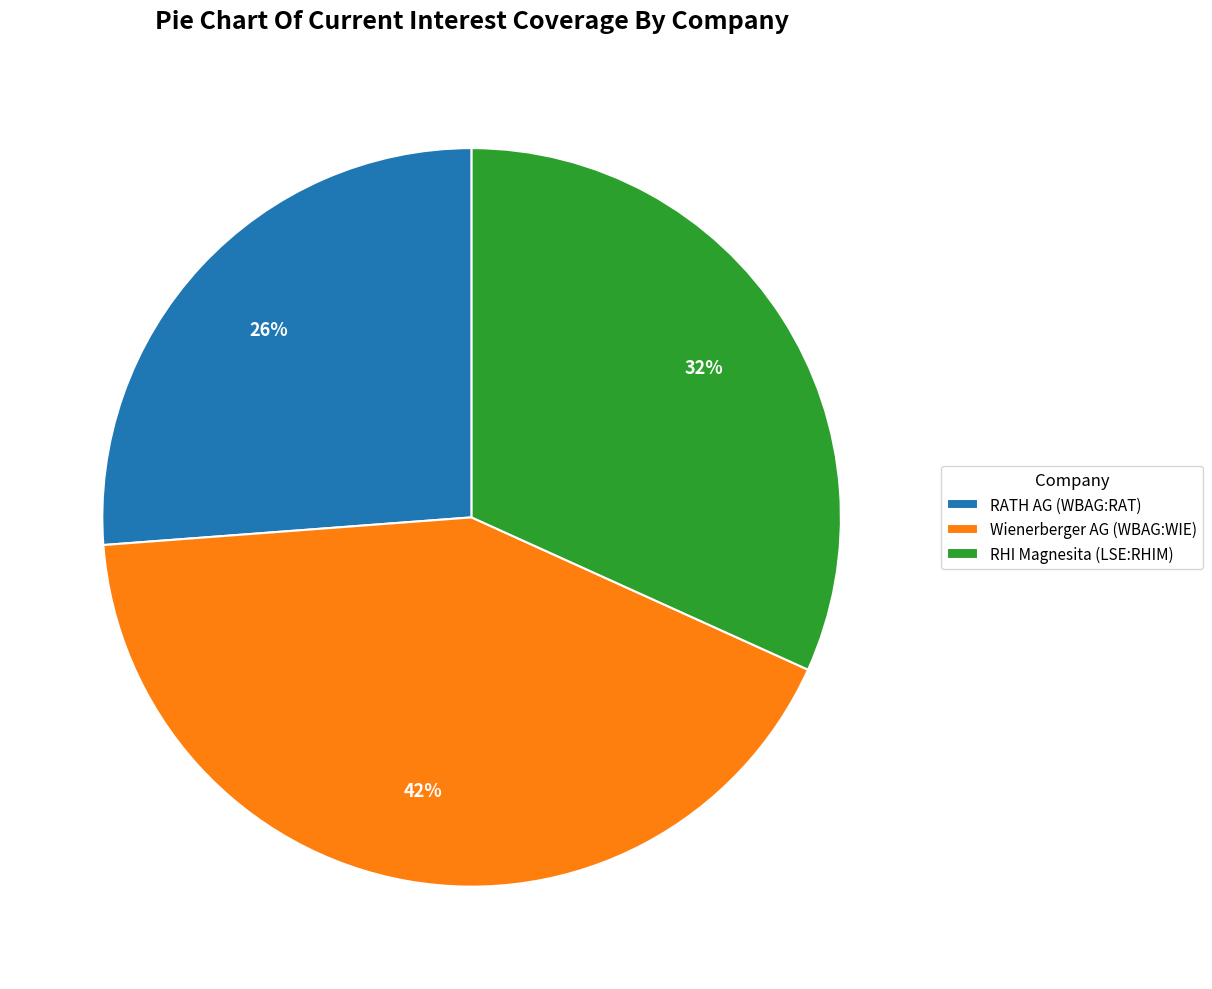

To the nearest percent, what percentage of the pie is RATH AG (WBAG:RAT)?

26%